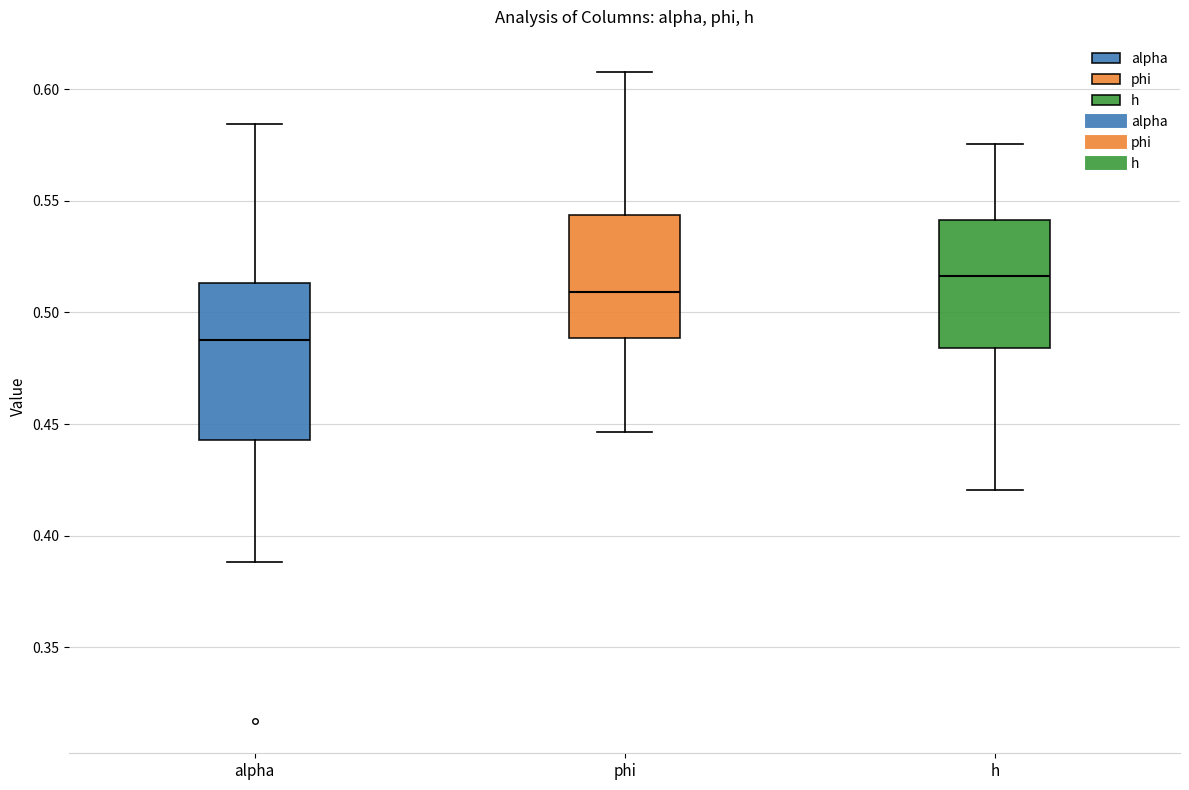

Where is the lower edge of the box for alpha on the y-axis? The values are not printed on the chart, so give them approximately, as read against the axis.

0.445